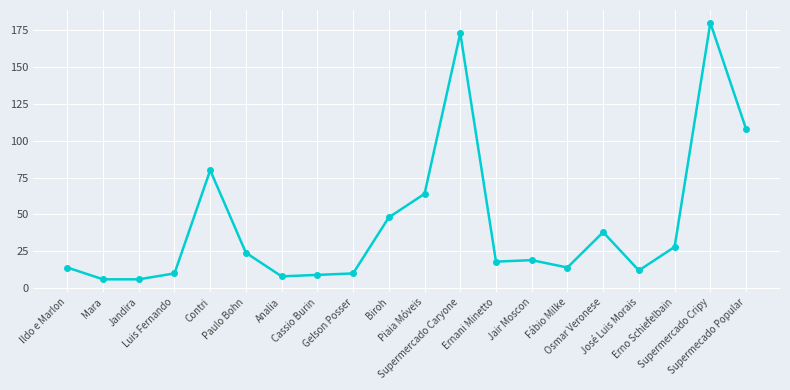

True or false: the data has more than 1 interior local peaks.

True